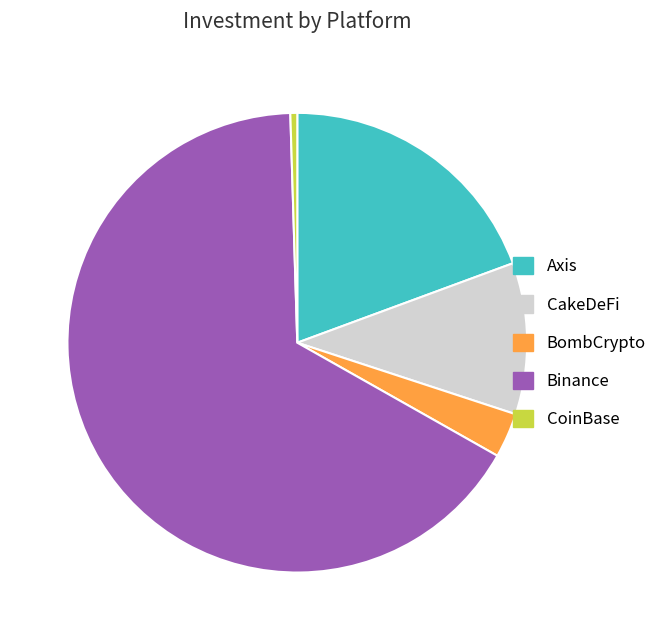

Is the sum of Axis and CakeDeFi greater than half?

No